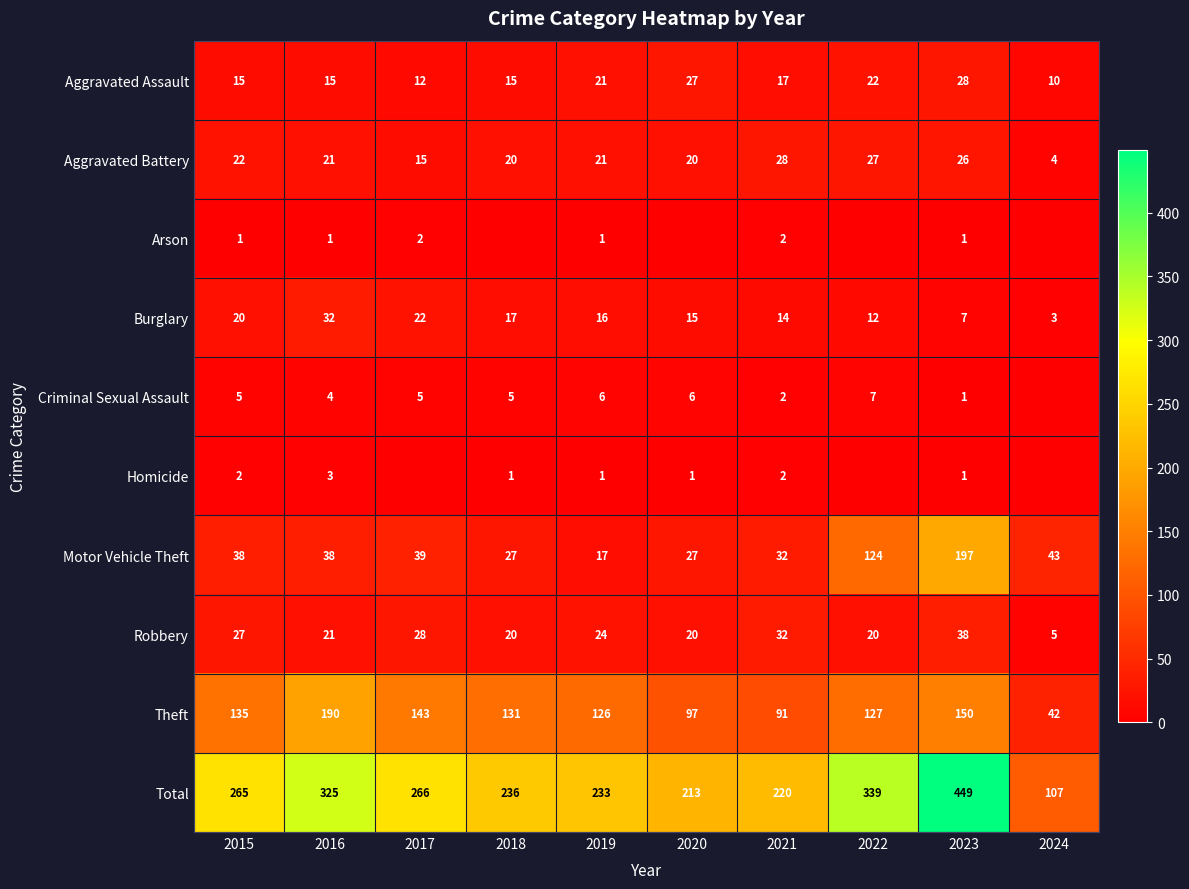

True or false: Motor Vehicle Theft has a value of 17 at 2019.

True